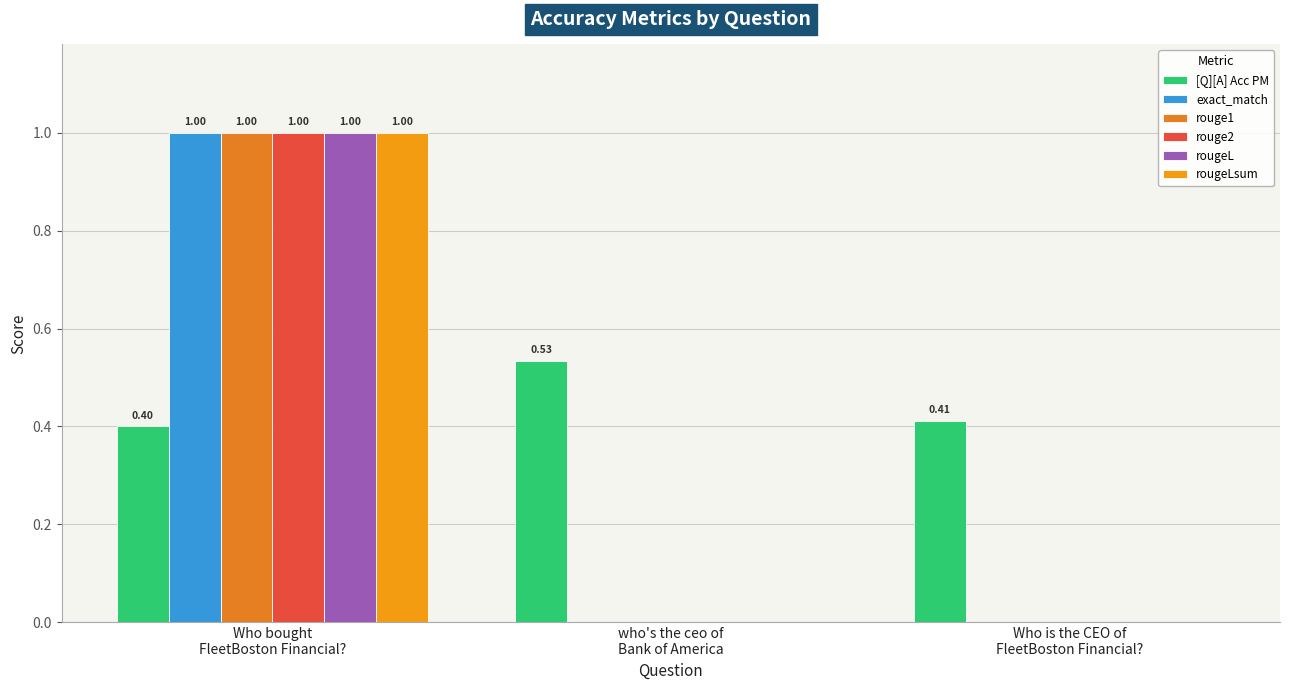

Count the number of data series in this chart.

6